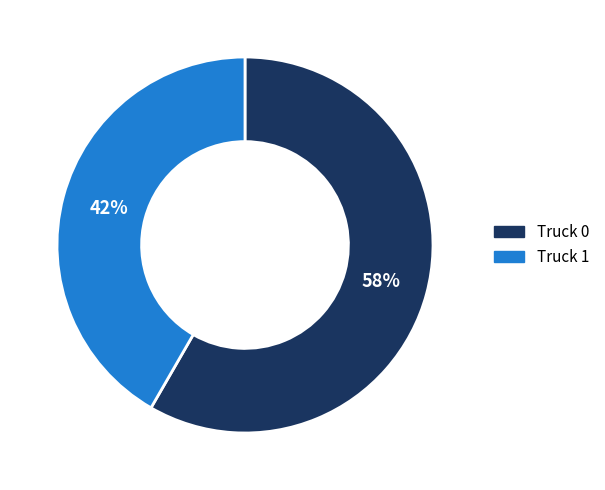

To the nearest percent, what is the average slice percentage?

50%